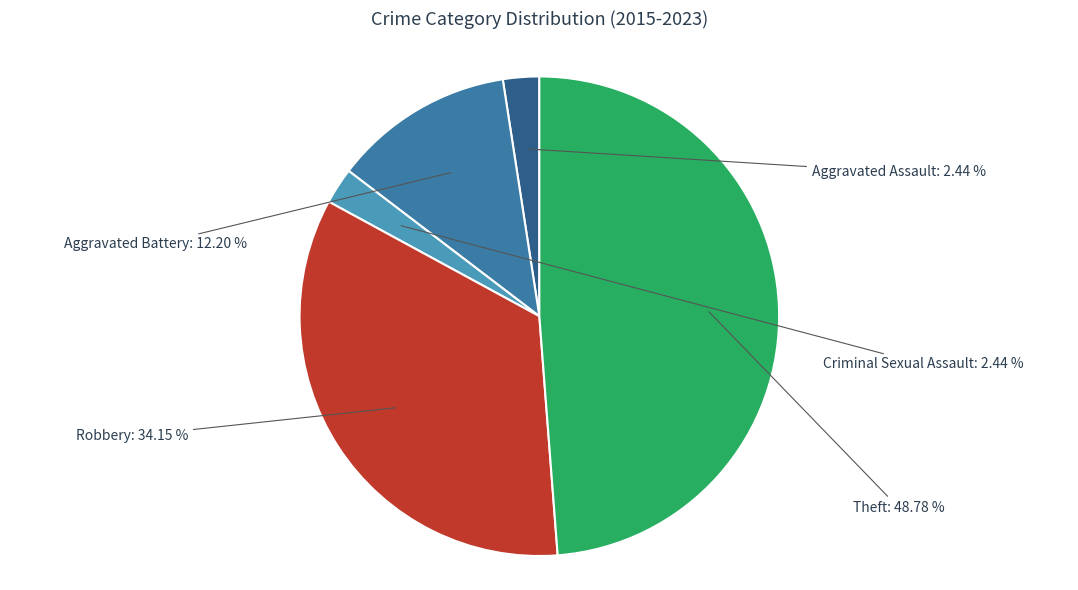

Which category has the biggest portion of the pie?

Theft